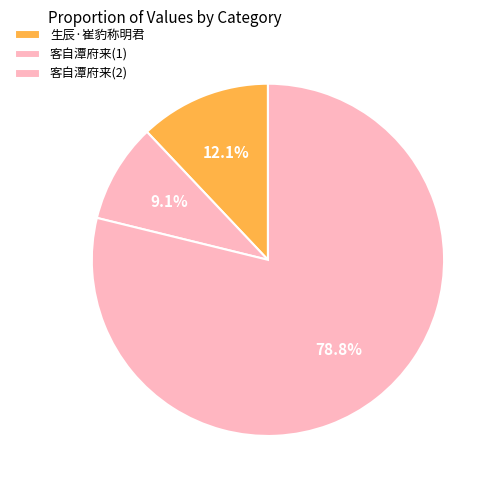

To the nearest percent, what is the average slice percentage?

33%